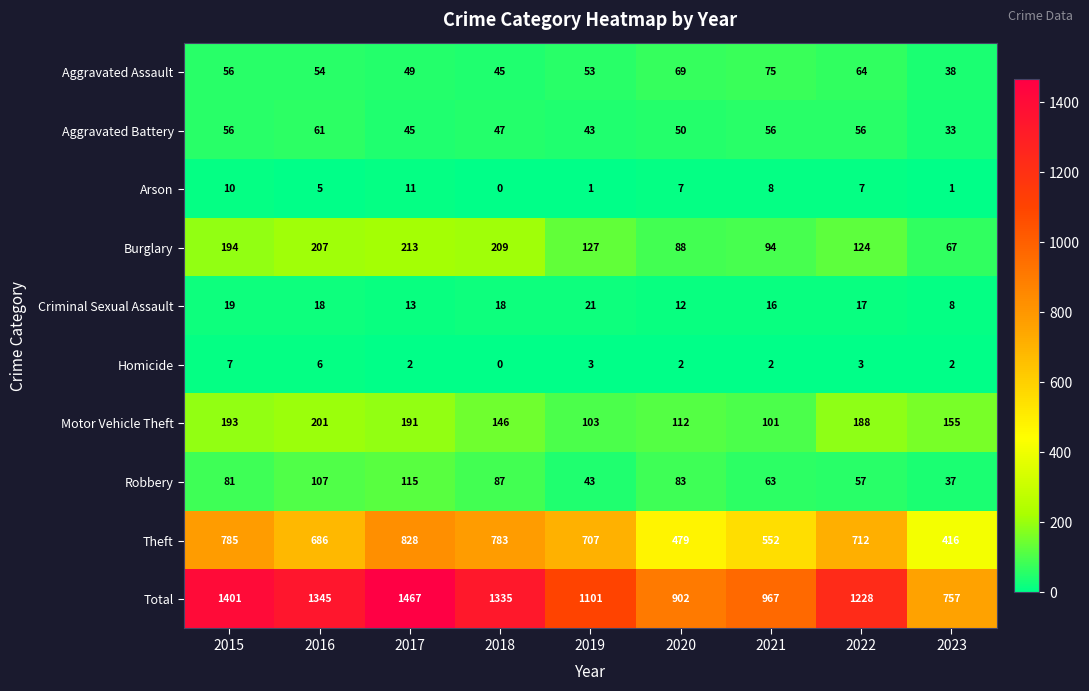

Where does the Burglary series first go above 127?

2015